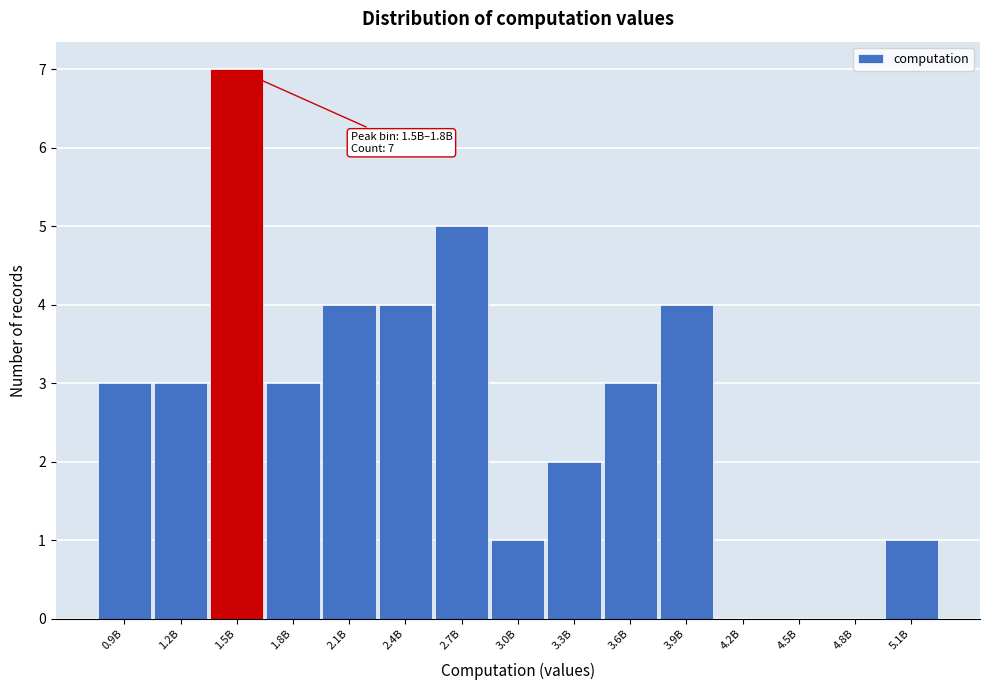

Reading right to left, transcribe all the data shown in this chart.

5.1B=1	4.8B=0	4.5B=0	4.2B=0	3.9B=4	3.6B=3	3.3B=2	3.0B=1	2.7B=5	2.4B=4	2.1B=4	1.8B=3	1.5B=7	1.2B=3	0.9B=3